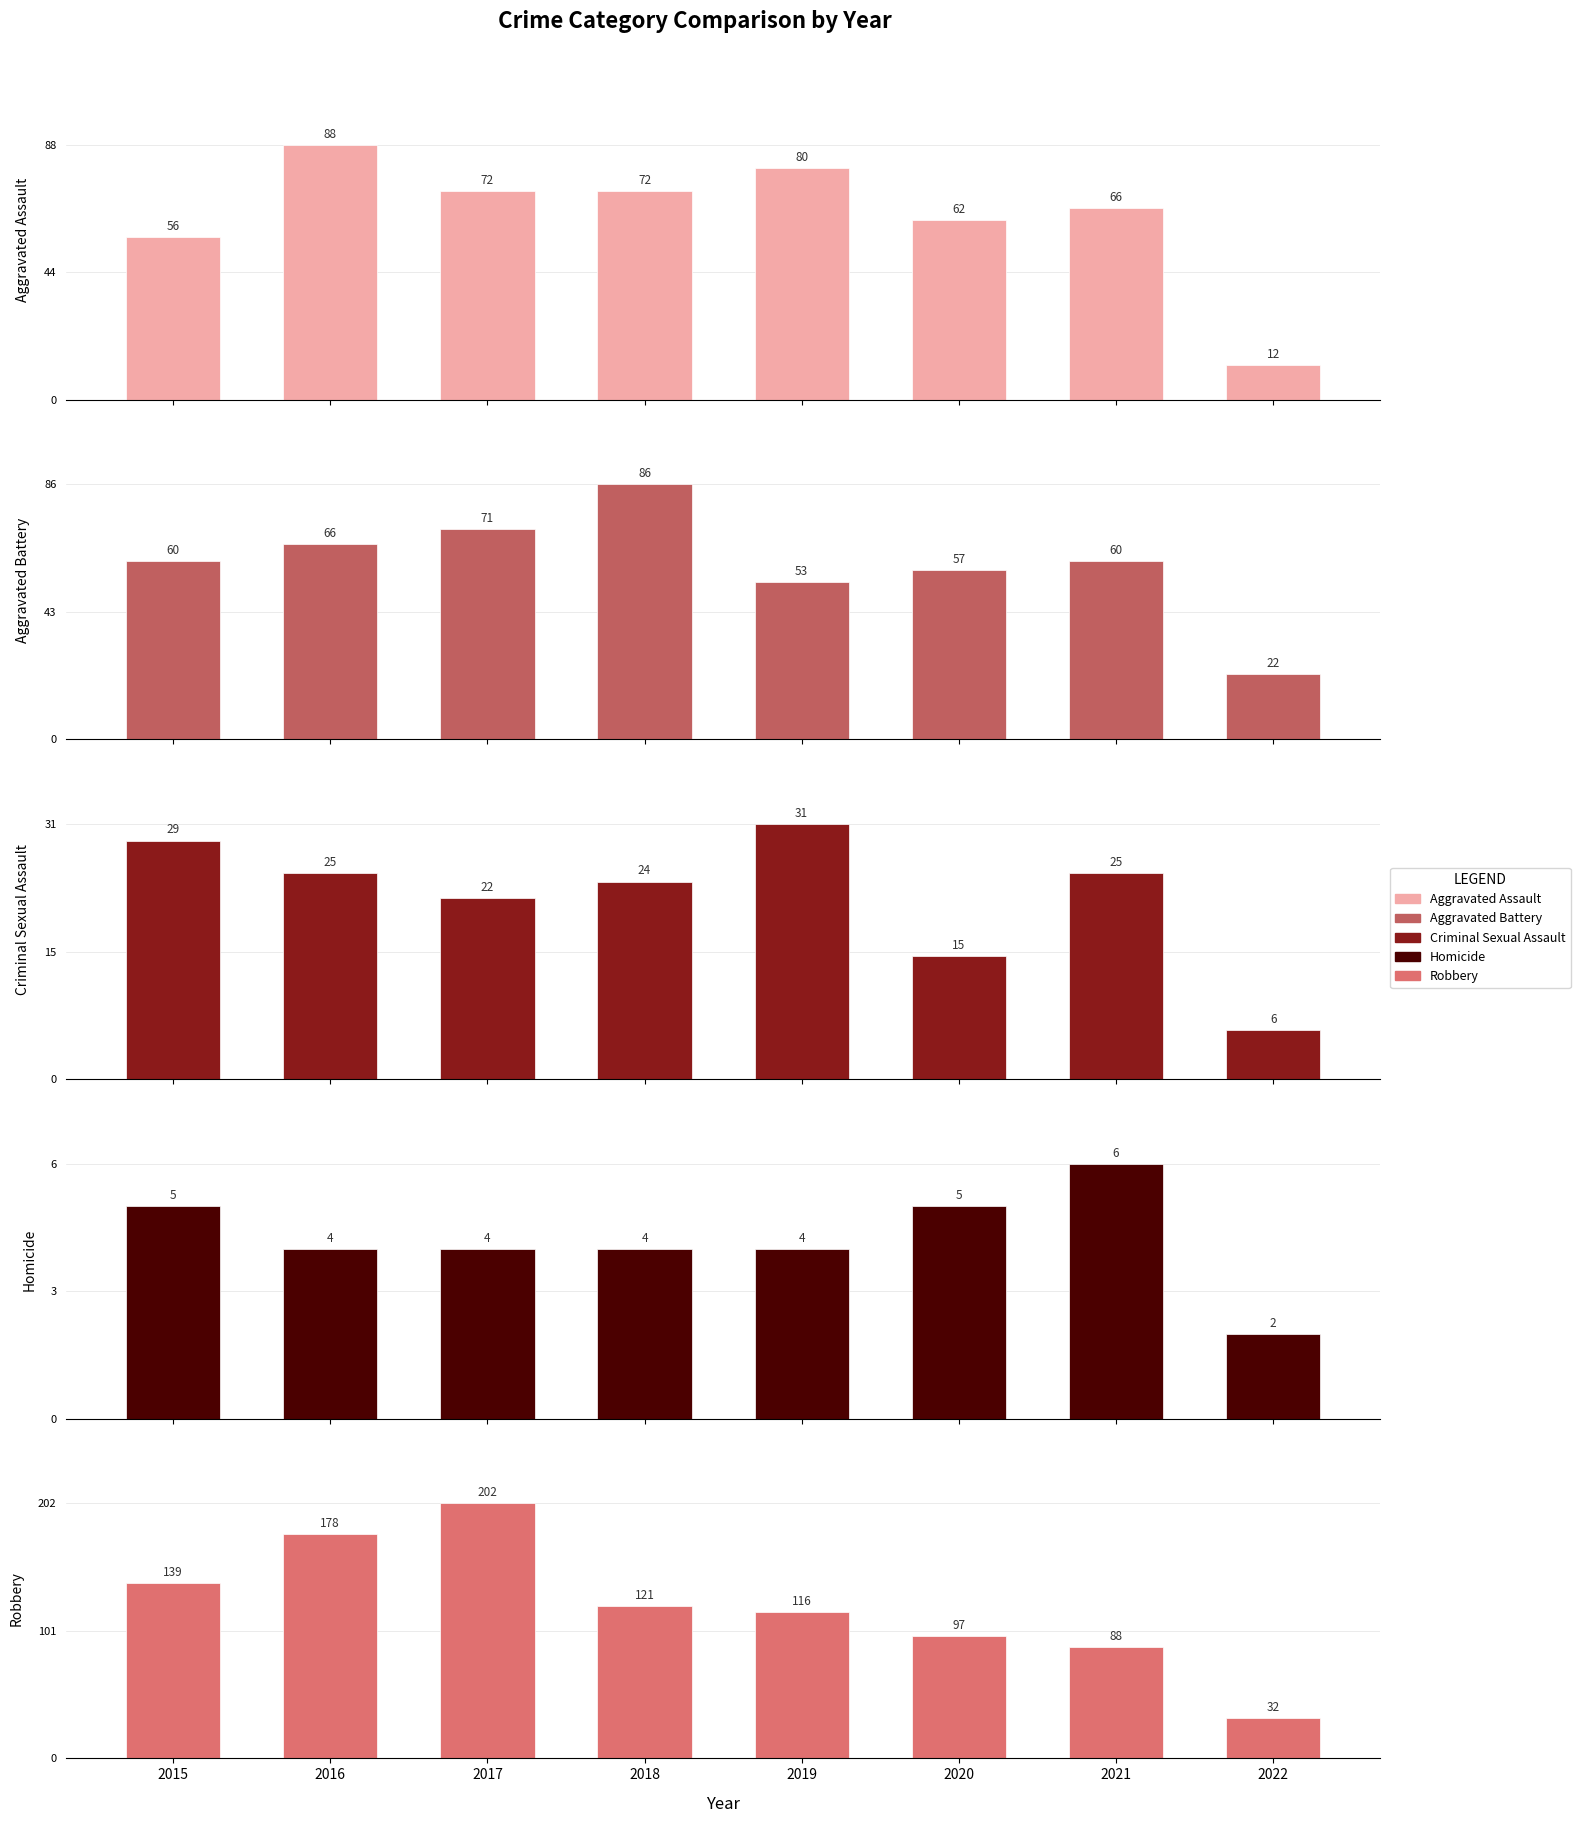

What is the difference between the maximum and minimum values in the Aggravated Assault series?

76